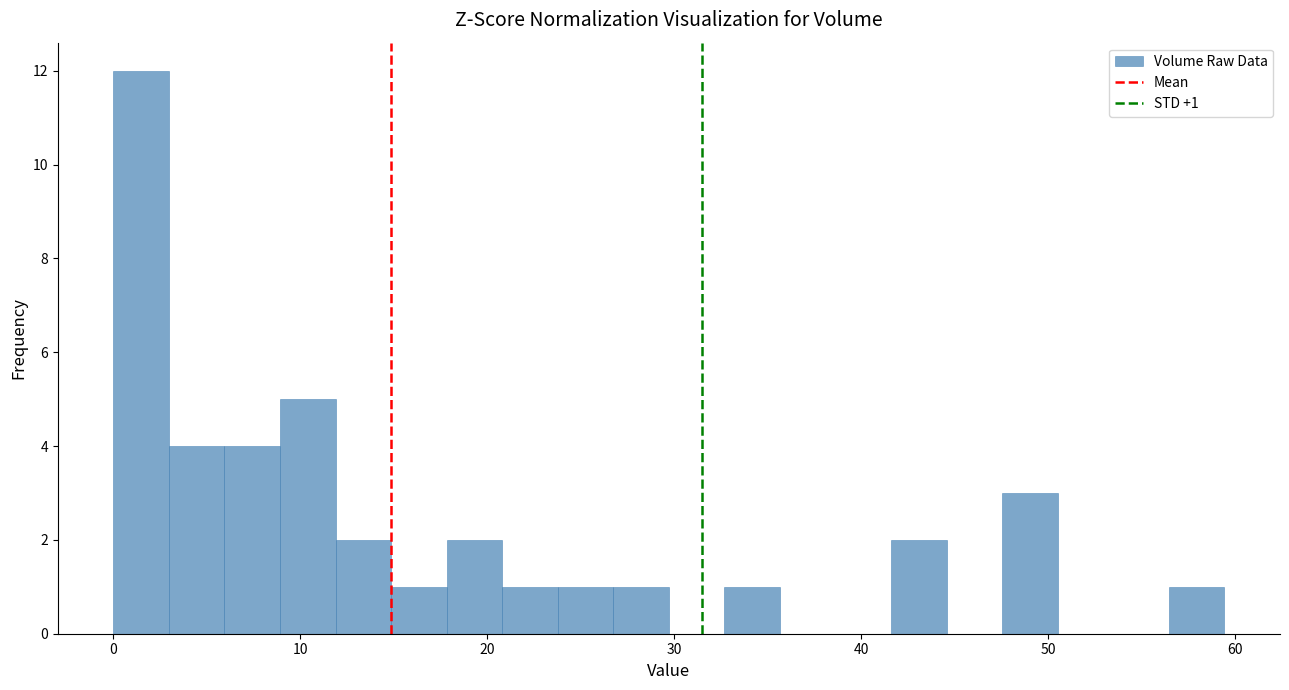

Read against the x-axis, roughly where is the centre of the tallest bar?

1